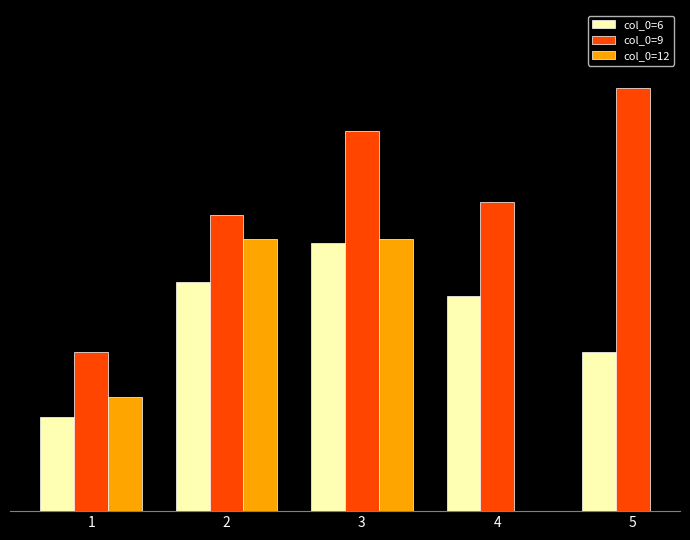

At which label is col_0=12 closest to 0?

1